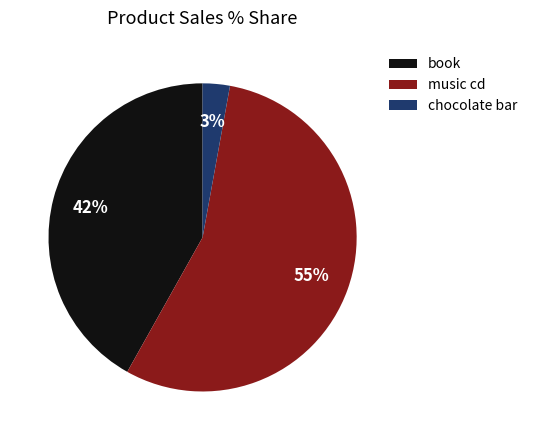

To the nearest percent, what is the difference between the book and music cd slice percentages?

13%